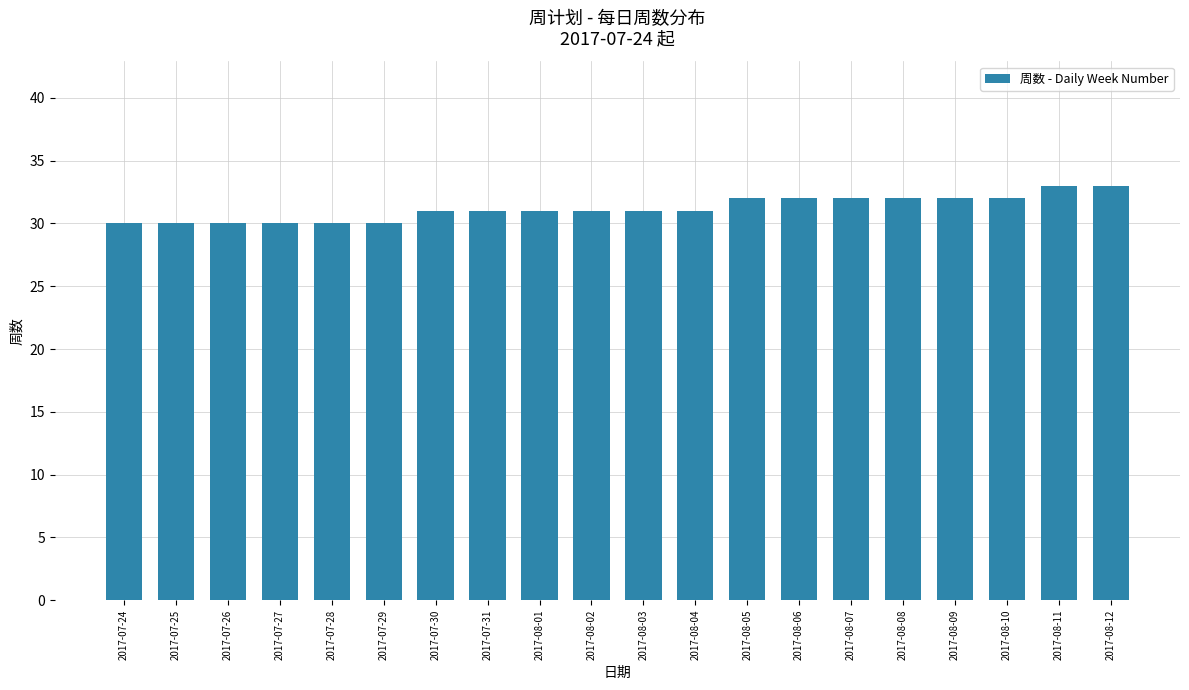

Reading left to right, what are all the values shown in this chart?

2017-07-24=30	2017-07-25=30	2017-07-26=30	2017-07-27=30	2017-07-28=30	2017-07-29=30	2017-07-30=31	2017-07-31=31	2017-08-01=31	2017-08-02=31	2017-08-03=31	2017-08-04=31	2017-08-05=32	2017-08-06=32	2017-08-07=32	2017-08-08=32	2017-08-09=32	2017-08-10=32	2017-08-11=33	2017-08-12=33